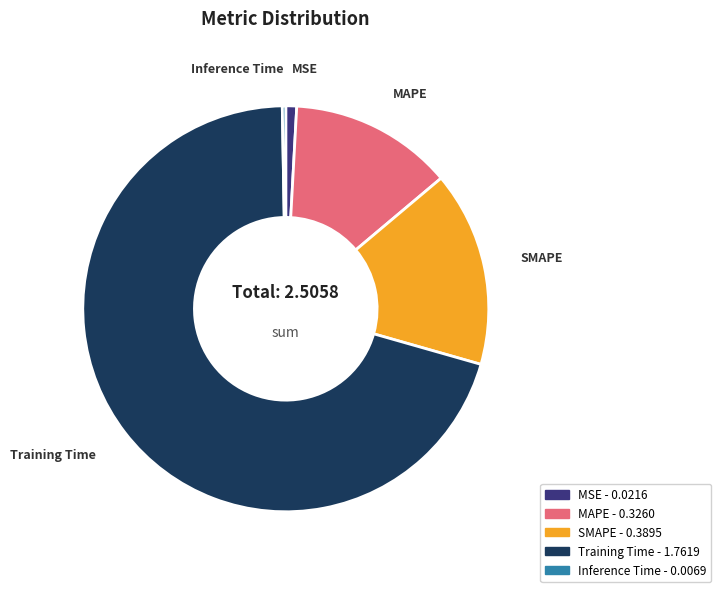

What is the largest slice in the pie chart?

Training Time